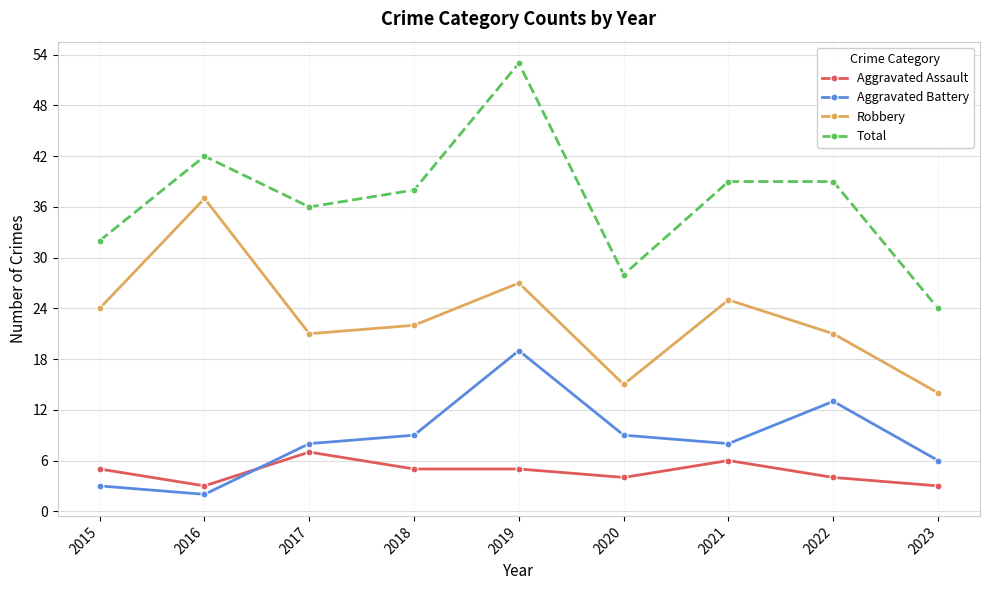

List the series in order of their peak value, highest first.

Total, Robbery, Aggravated Battery, Aggravated Assault